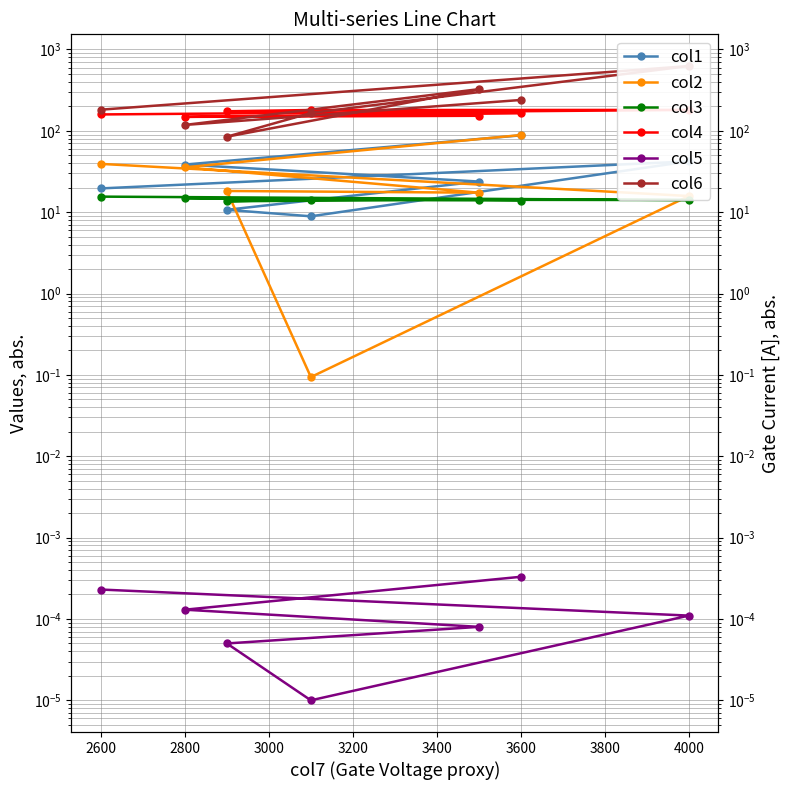

In col5, how many points are lower than both neighbors (excluding endpoints)?

1